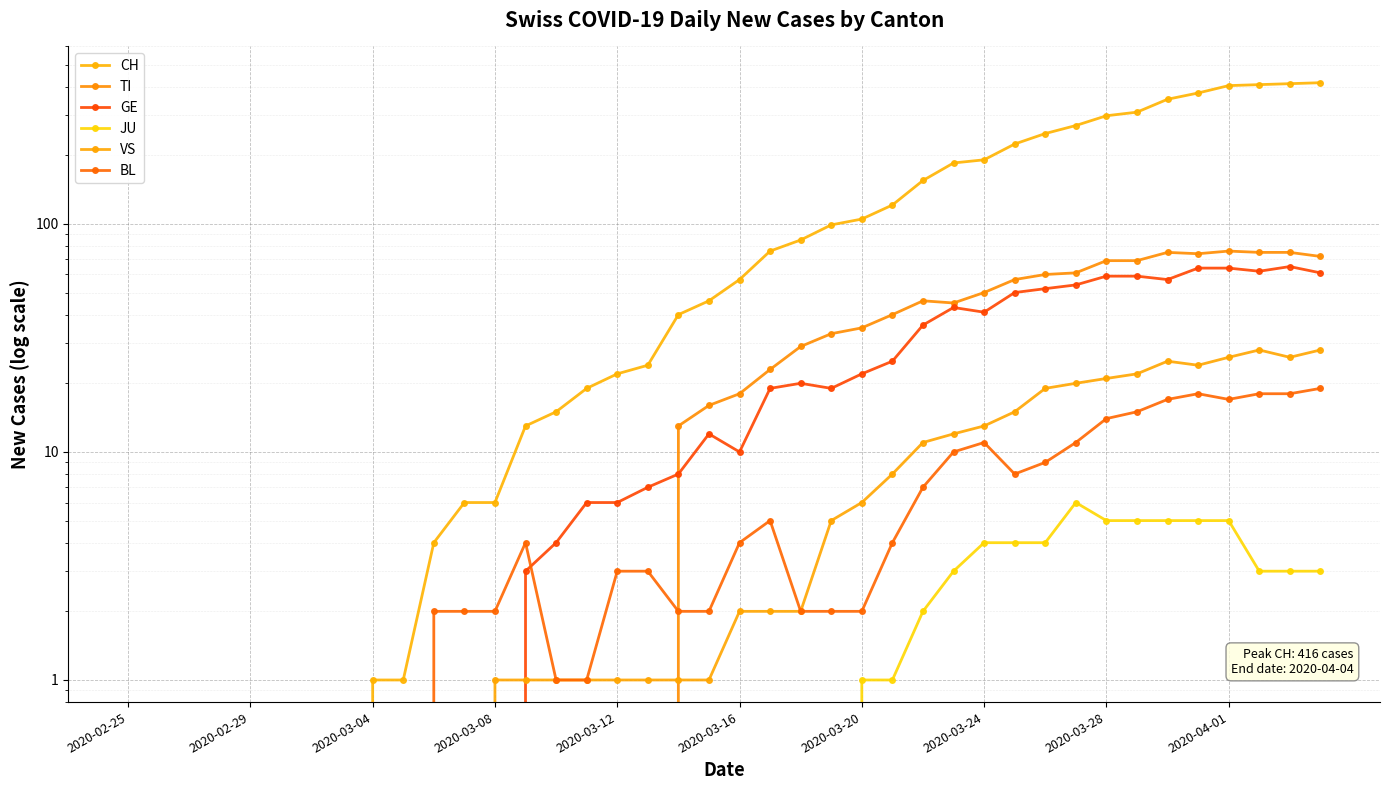

What is the average value of the VS series?

8